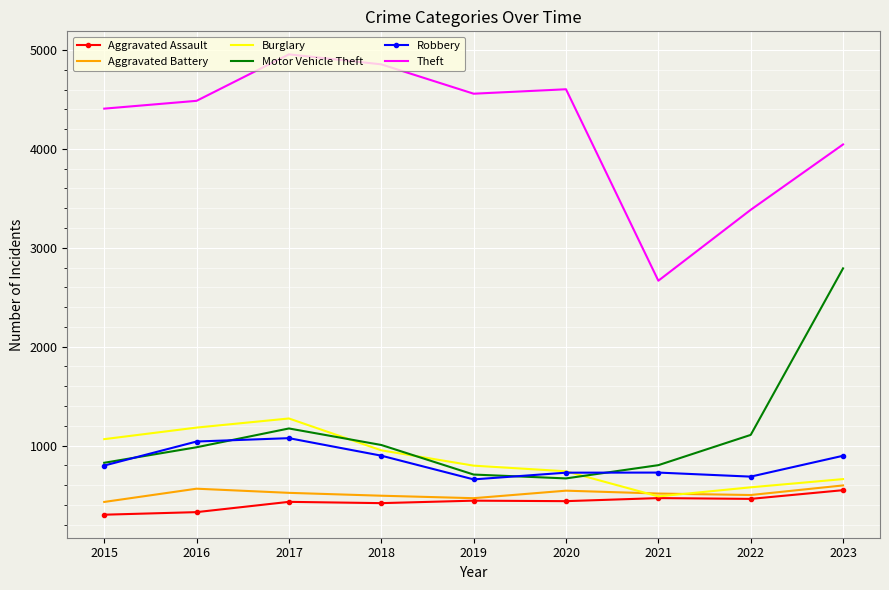

How many series are shown in this chart?

6